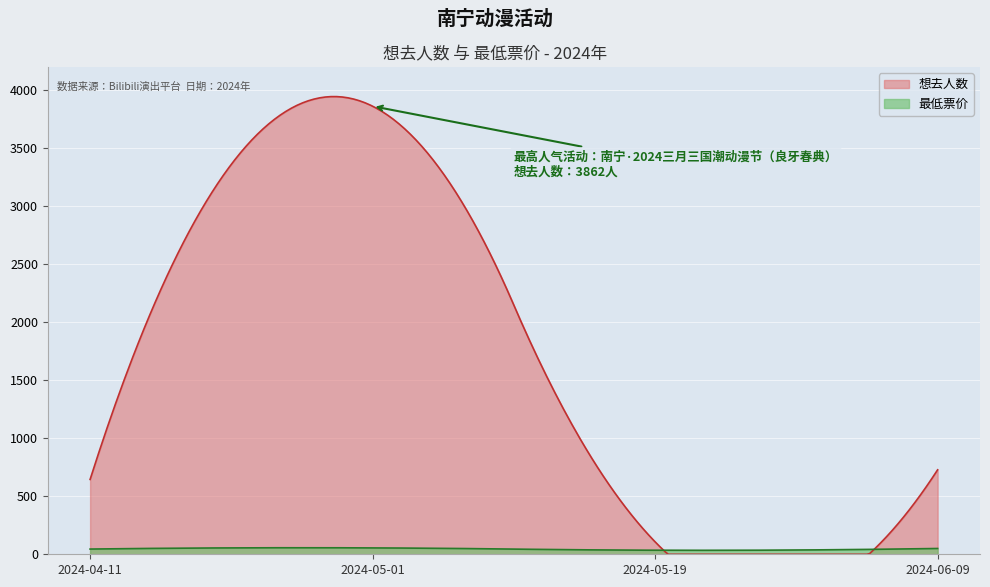

Which series has the widest spread of values?

想去人数